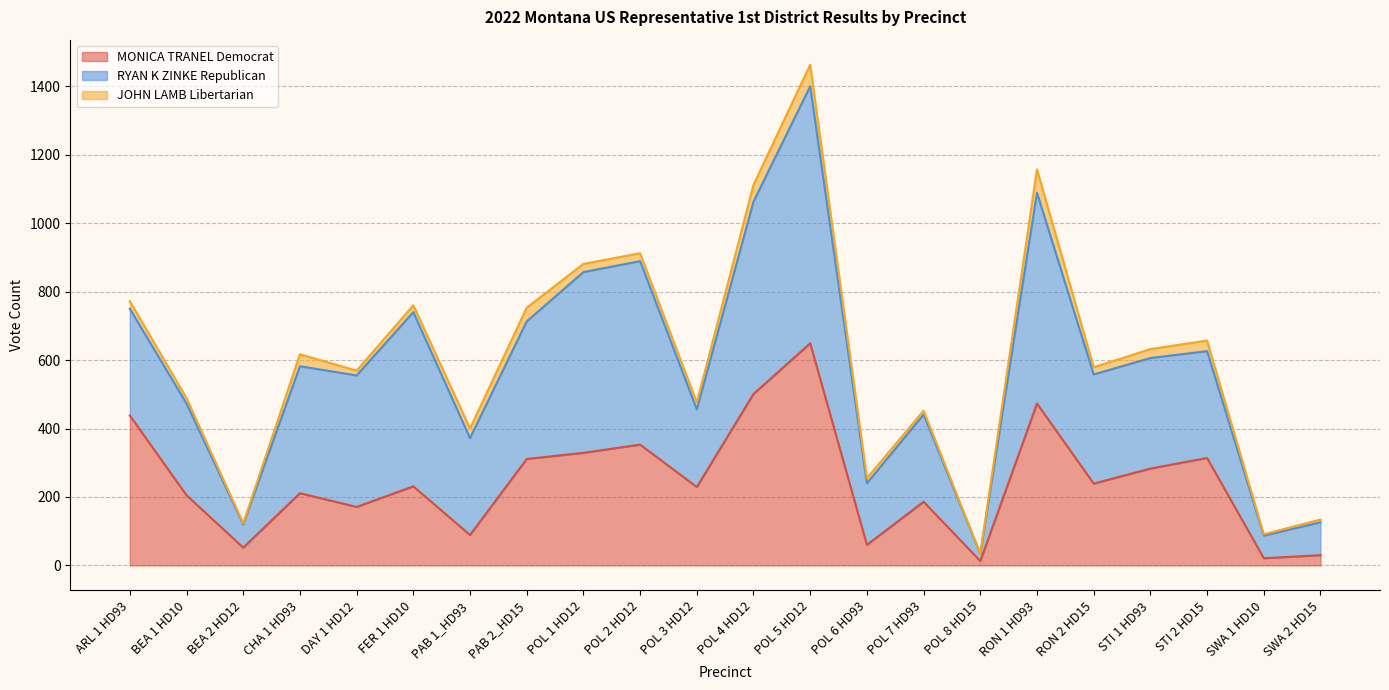

Is the value of JOHN LAMB Libertarian at RON 2 HD15 greater than the value of MONICA TRANEL Democrat at POL 4 HD12?

No